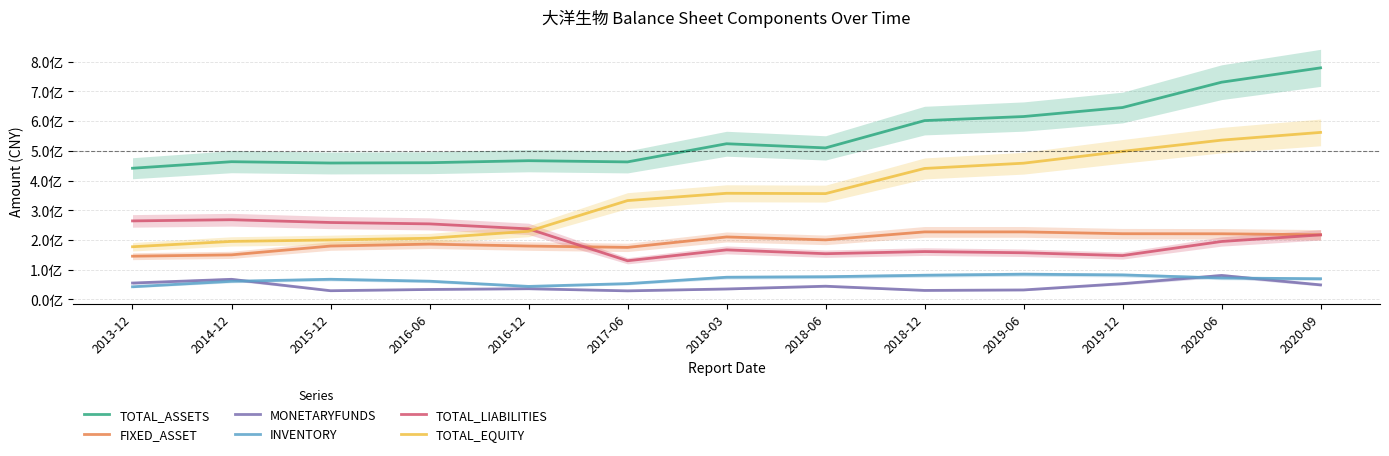

True or false: TOTAL_ASSETS and INVENTORY intersect in this chart.

False